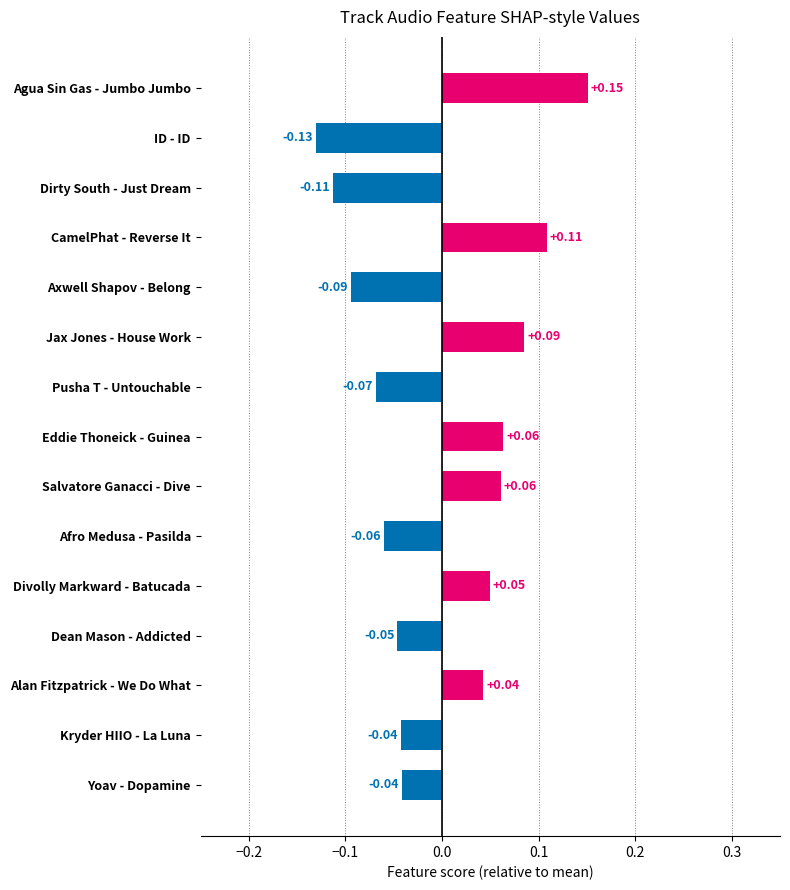

Count the number of values greater than 0.

7